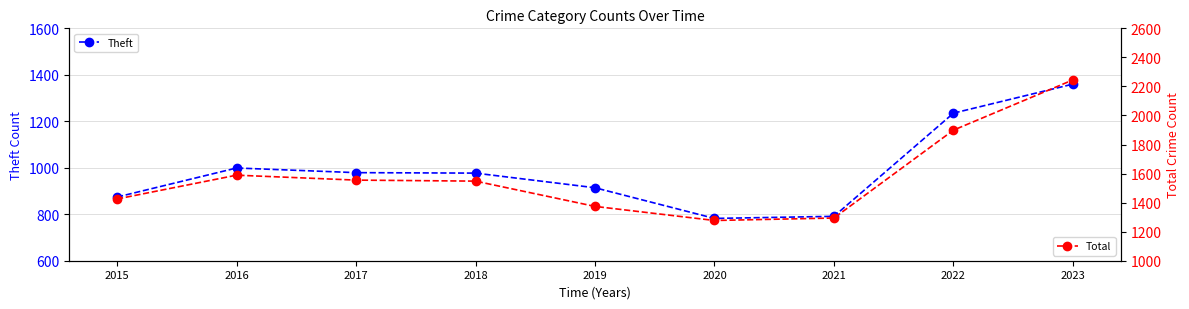

Reading left to right, transcribe all the data shown in this chart.

Theft: 874	999	979	977	914	782	791	1235	1360
Total: 1425	1589	1555	1548	1374	1277	1294	1899	2245